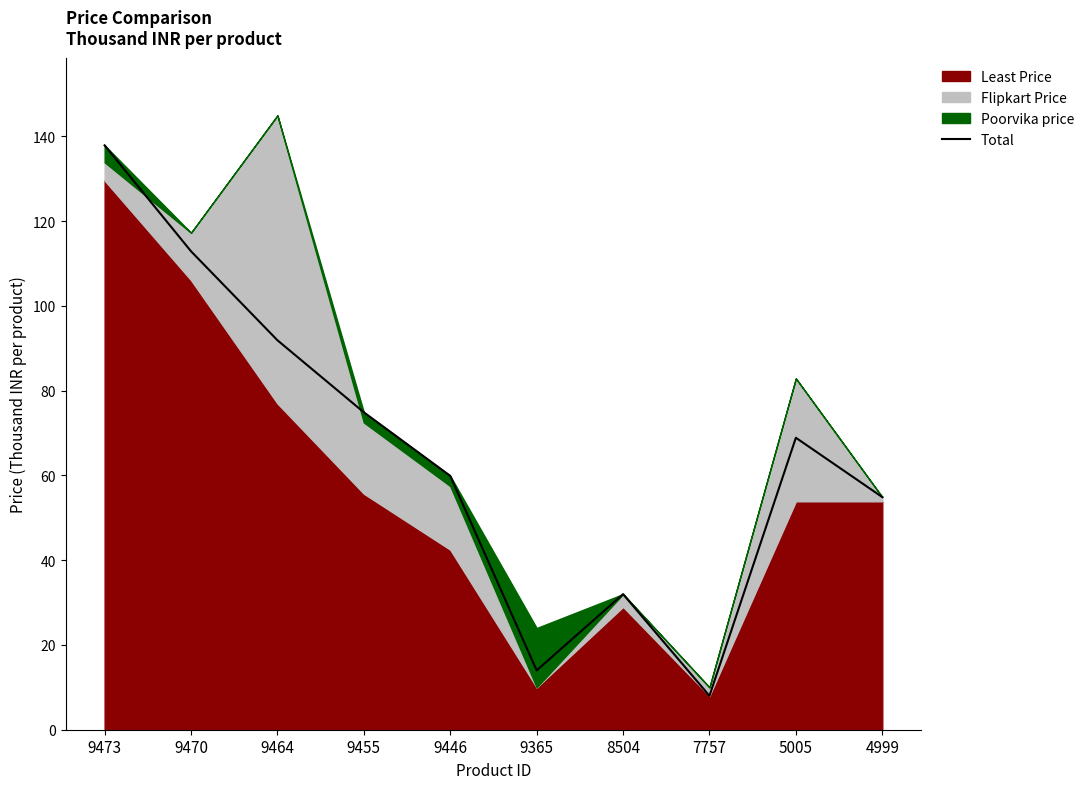

How many lines are shown in the chart?

1